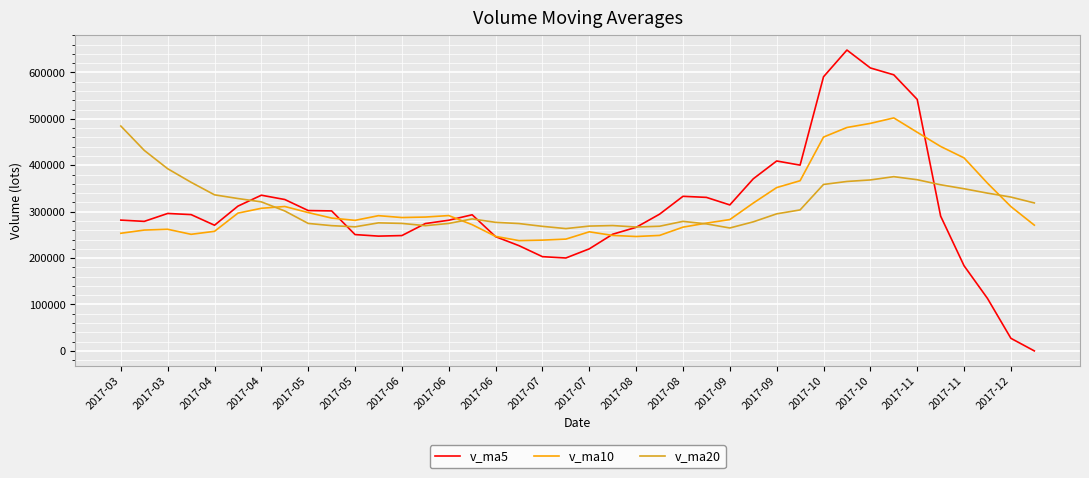

Which series has the largest range (max minus min)?

v_ma5